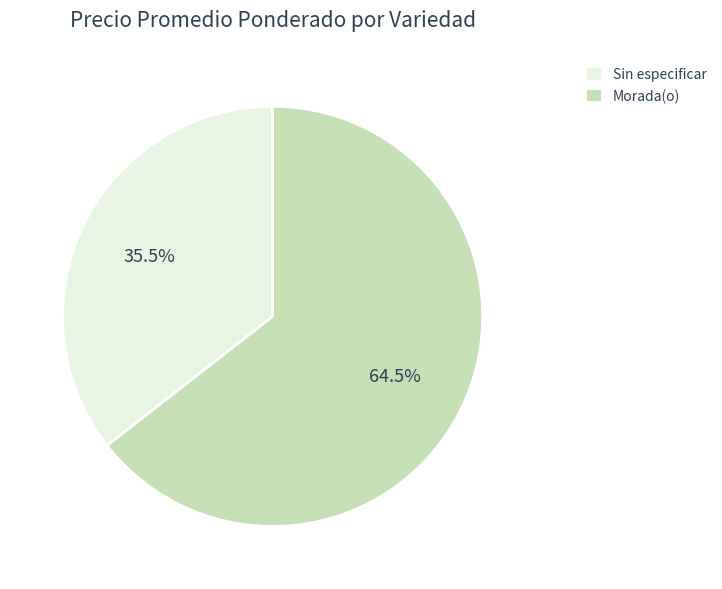

Rank the categories by value from highest to lowest.

Morada(o), Sin especificar